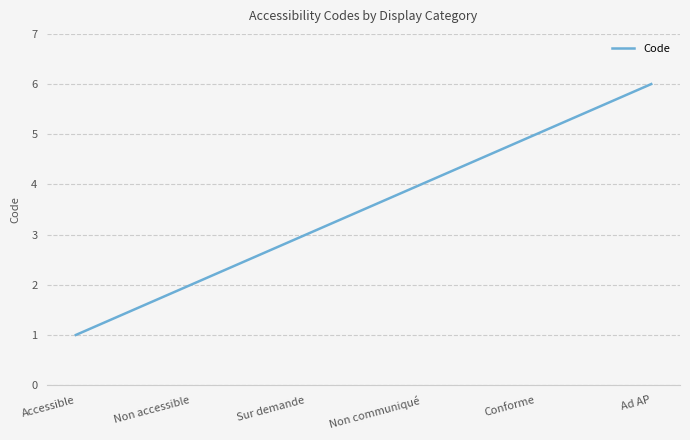

True or false: there are more than 2 points higher than both neighbors.

False